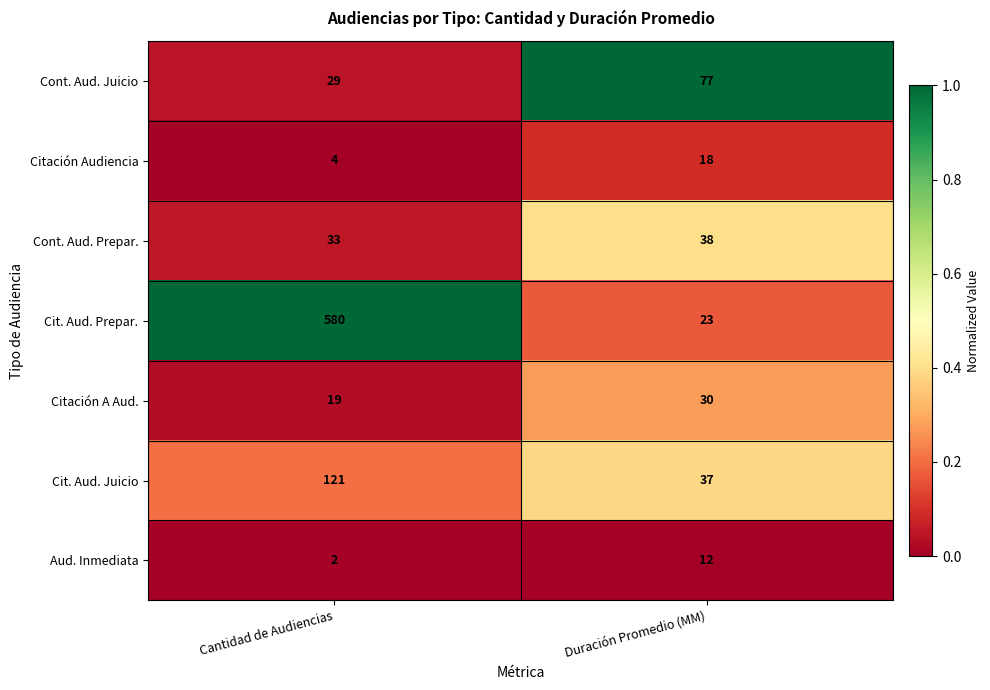

What is the maximum value shown in the chart?

580